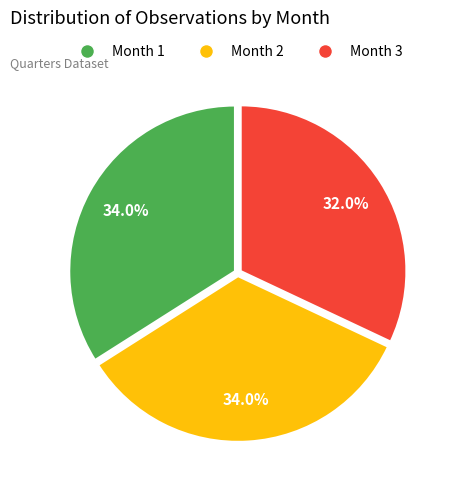

How many slices are in this pie chart?

3